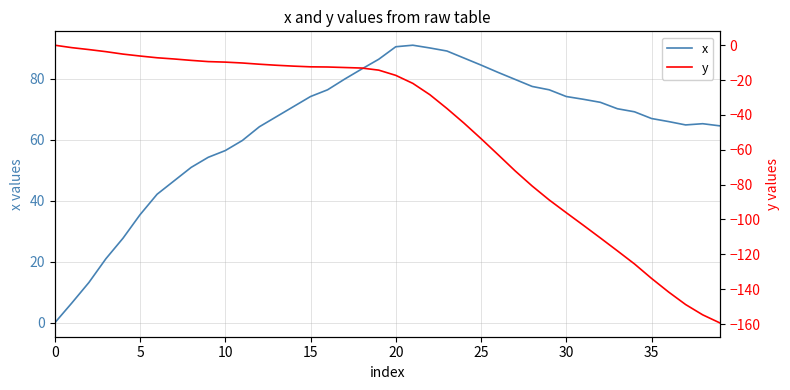

True or false: x has more than 2 points higher than both neighbors.

False